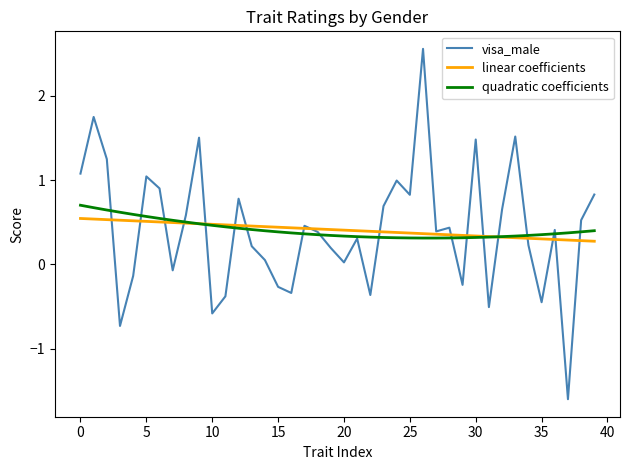

What is the greatest value displayed?

2.6